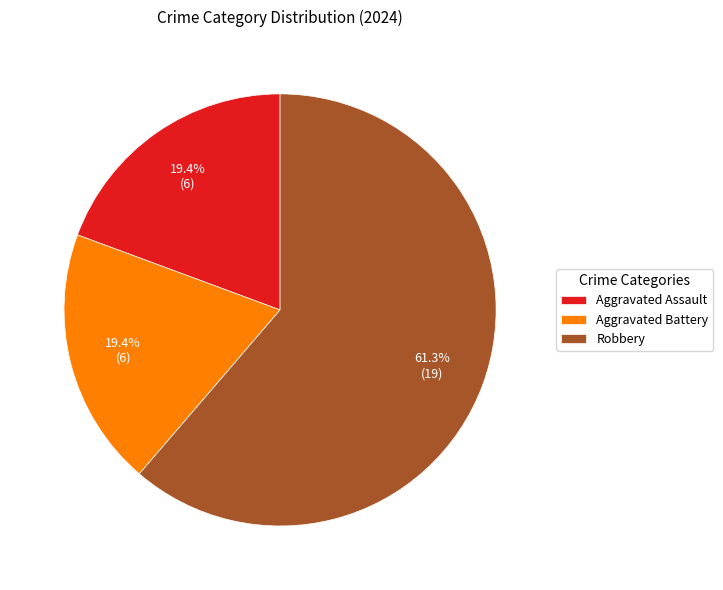

To the nearest percent, what is the difference between the largest and smallest slice percentages?

42%